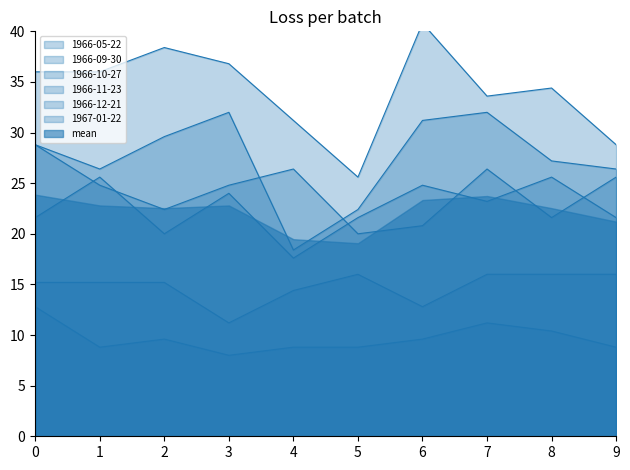

Where is 1966-12-21 nearest to the value 24?

1